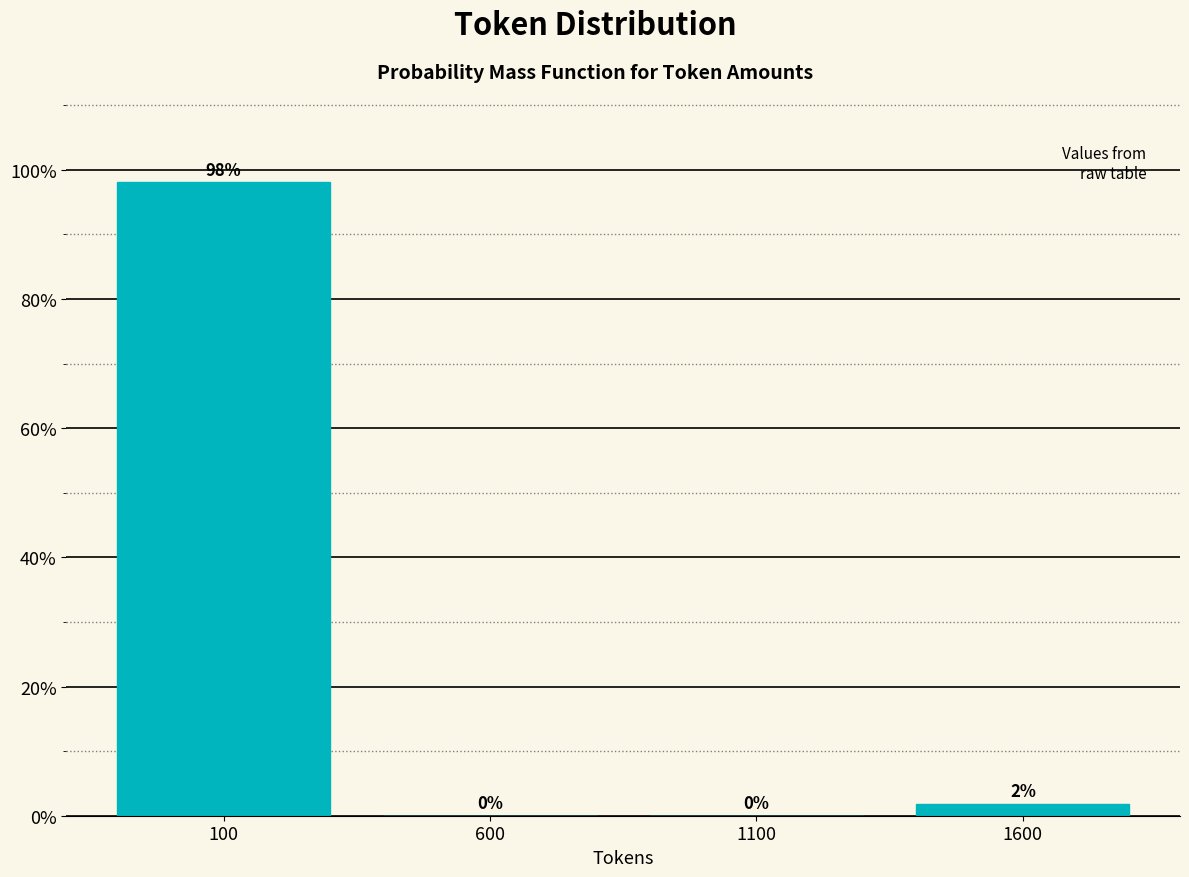

Between 1100 and 1600, which is larger?

1600